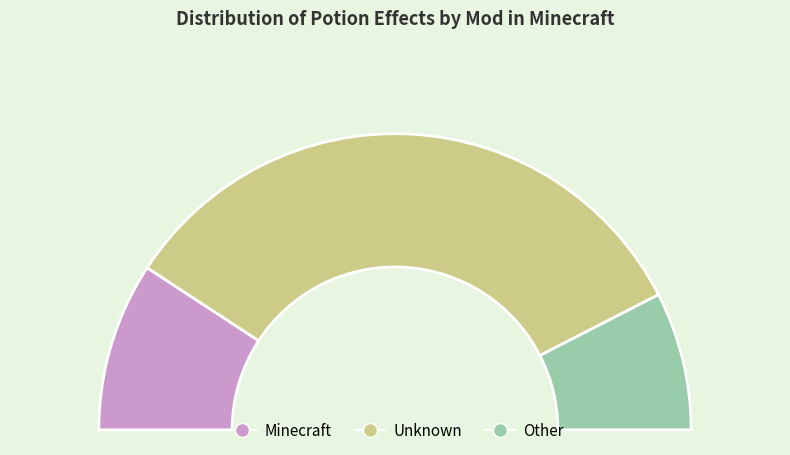

Rank the categories by value from lowest to highest.

Other, Minecraft, Unknown